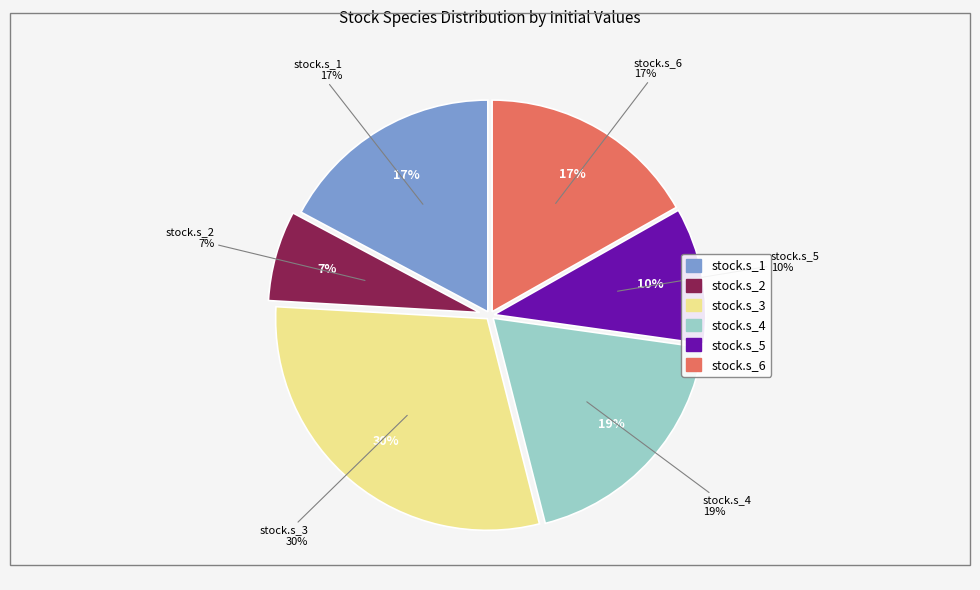

How many slices are in this pie chart?

6